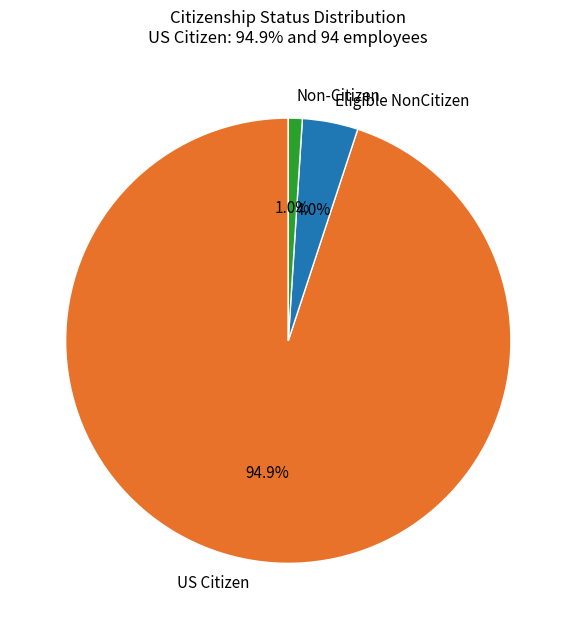

To the nearest percent, what portion does Eligible NonCitizen represent?

4%